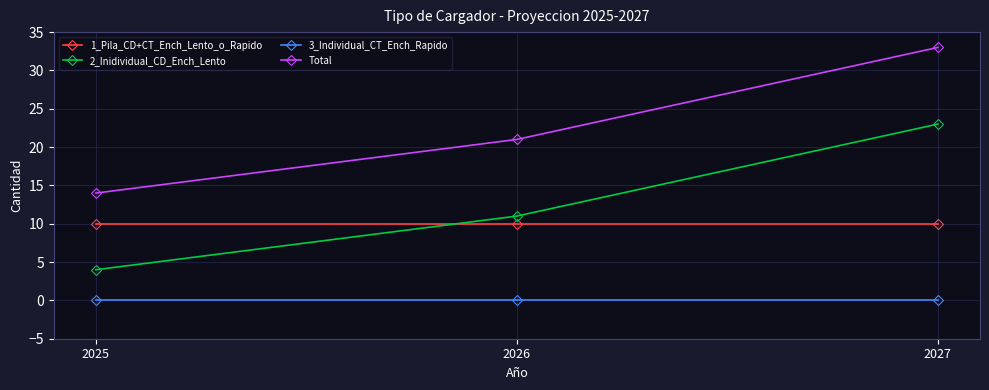

At which category is the sum across all series the highest?

2027